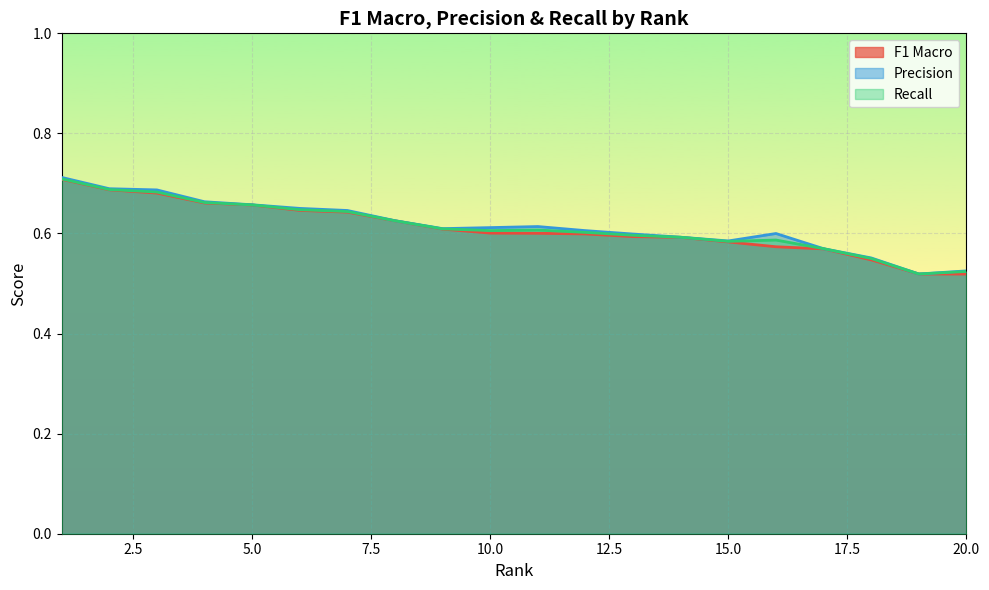

At which category is the sum across all series the highest?

1